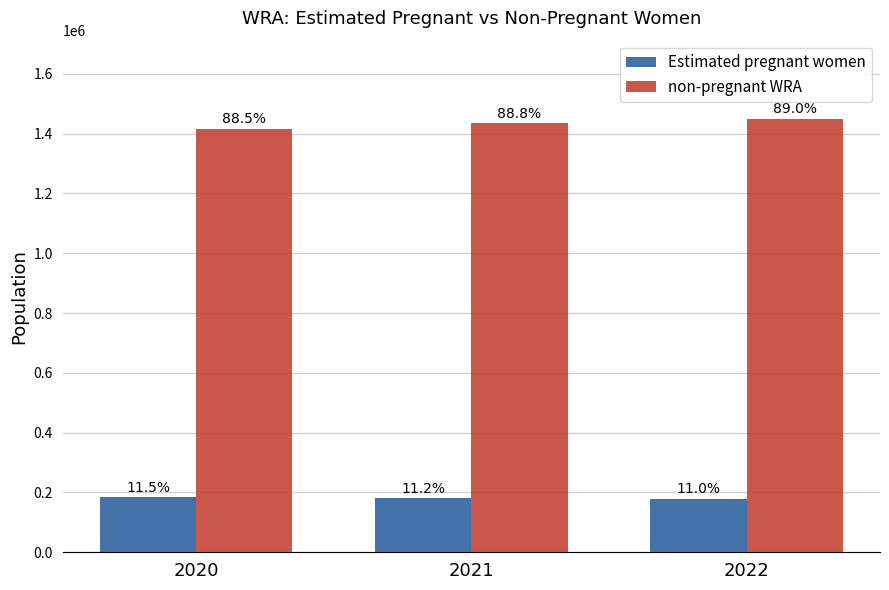

Reading right to left, list all the values displayed in this chart.

Estimated pregnant women: 179333.8	181432.2	183284.4
non-pregnant WRA: 1449666.2	1434567.8	1416715.6